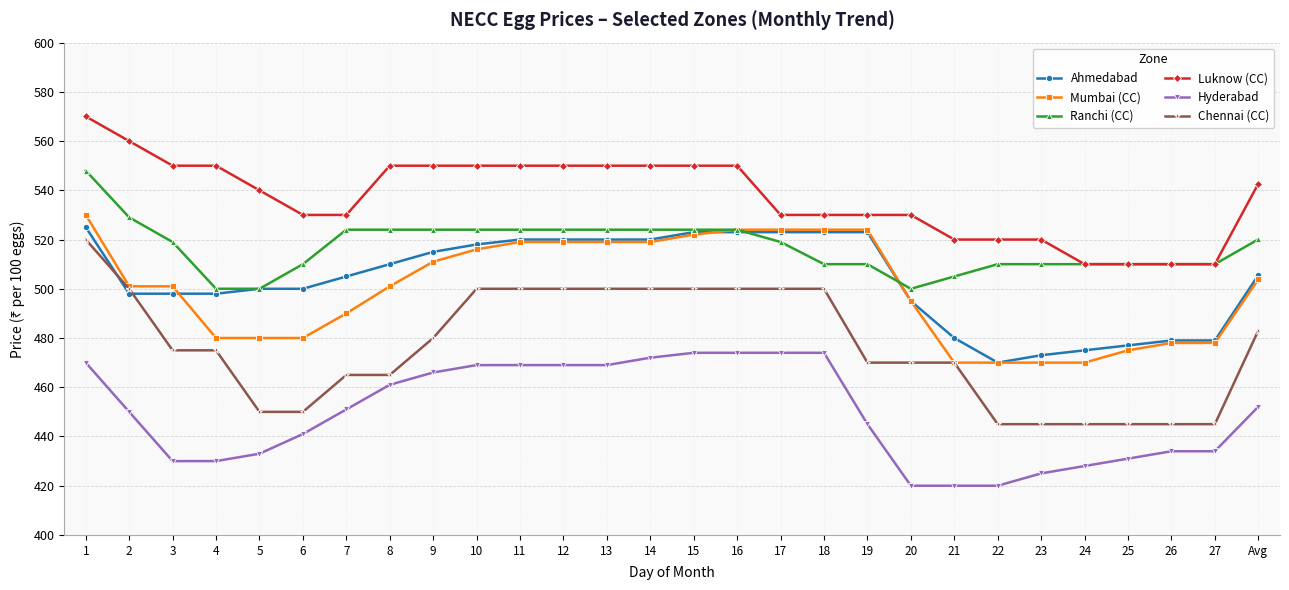

What are all the series names shown in the legend?

Ahmedabad, Mumbai (CC), Ranchi (CC), Luknow (CC), Hyderabad, Chennai (CC)